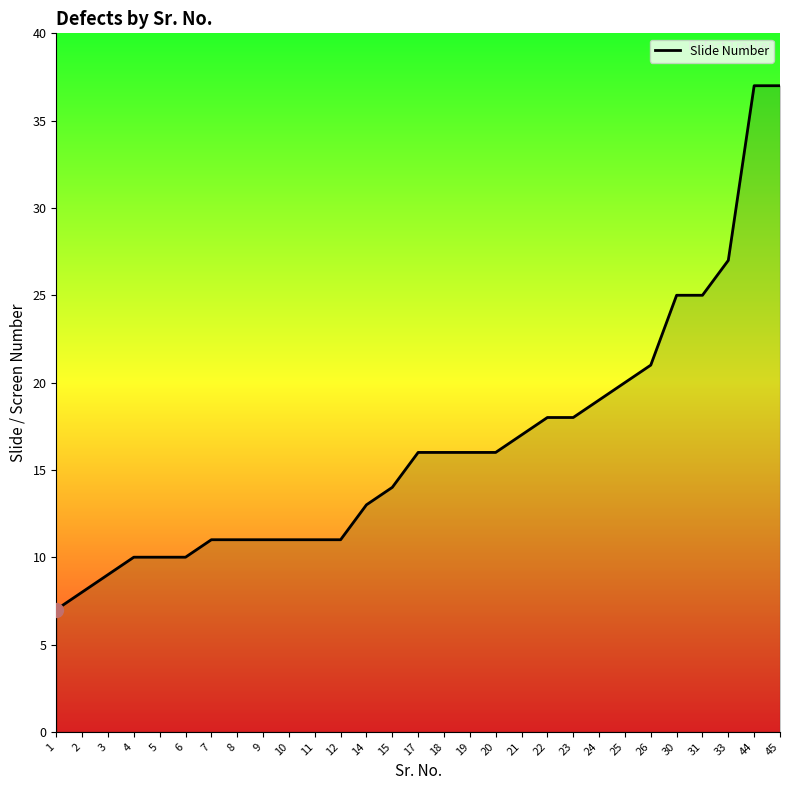

What is the difference between the maximum and minimum values?

30